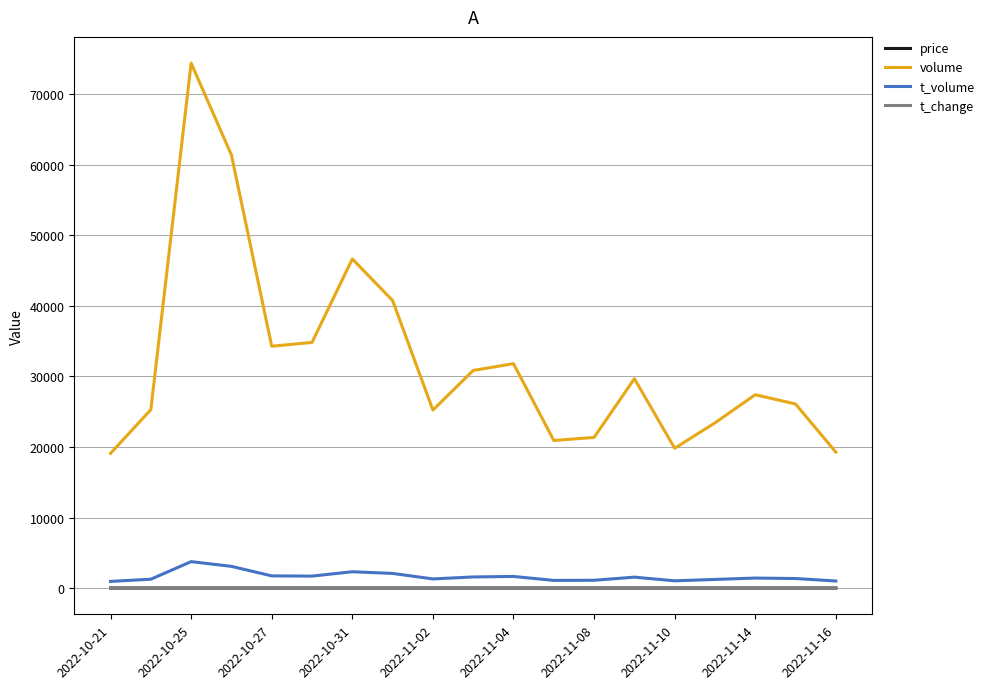

True or false: price and volume cross at least once.

False